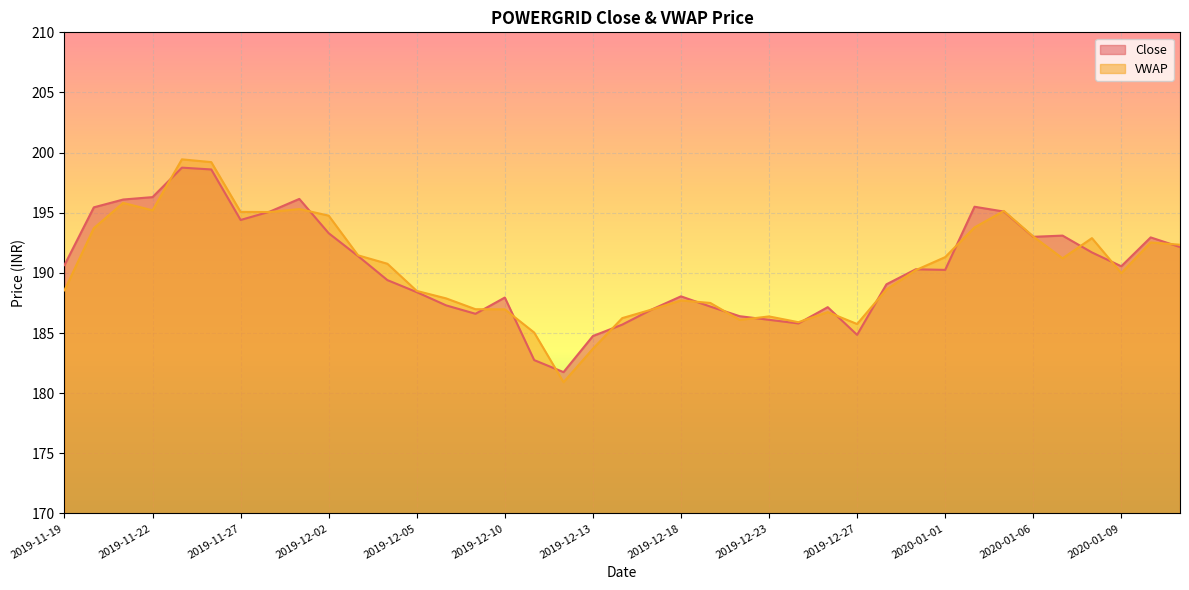

The value of VWAP at 2019-12-05 is 275.5. True or false?

False